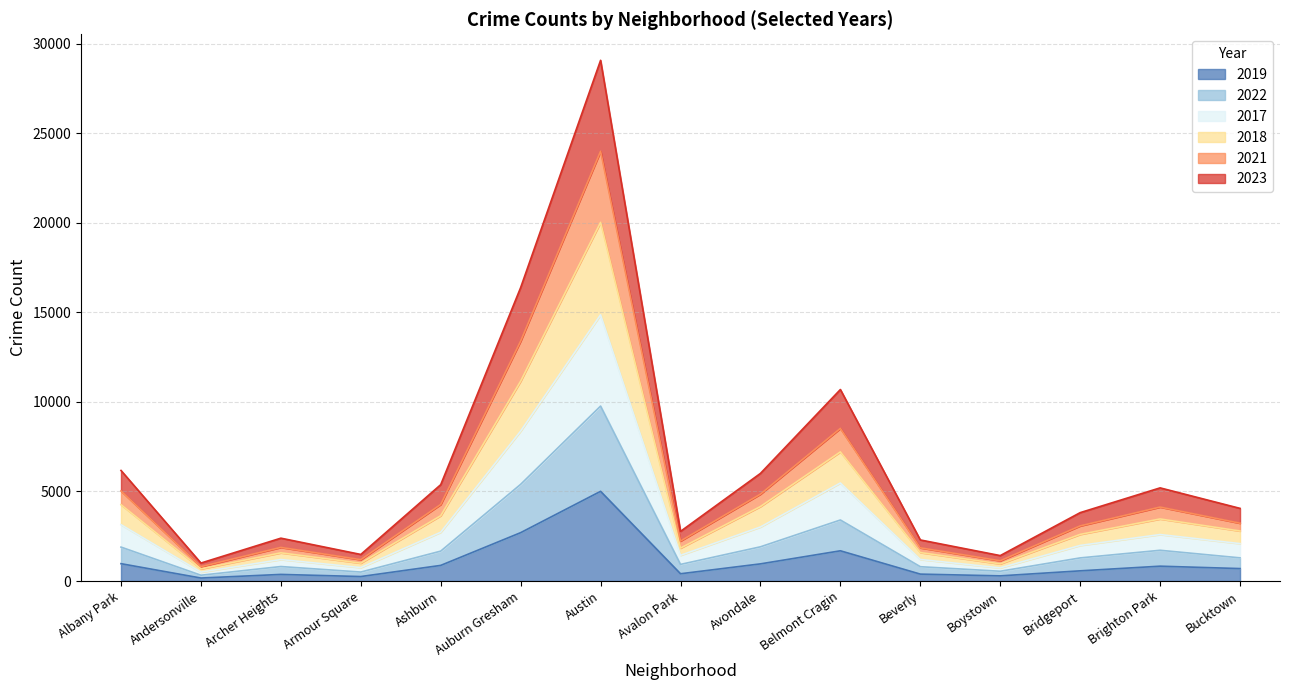

At which category is the sum across all series the highest?

Austin